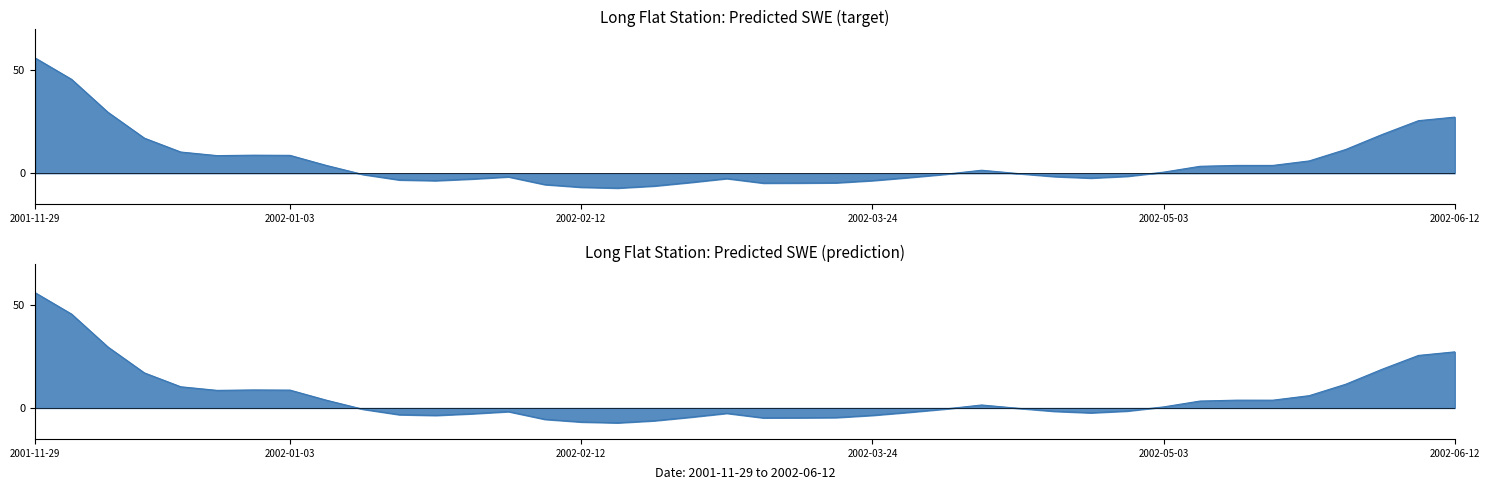

List the labels in order of value, largest first.

2001-11-29, 2001-12-04, 2001-12-09, 2002-06-12, 2002-06-07, 2002-06-02, 2001-12-14, 2002-05-28, 2001-12-19, 2001-12-29, 2002-01-03, 2001-12-24, 2002-05-23, 2002-05-13, 2002-05-18, 2002-01-08, 2002-05-08, 2002-04-08, 2002-05-03, 2002-04-13, 2002-04-03, 2002-01-13, 2002-04-28, 2002-04-18, 2002-02-02, 2002-03-29, 2002-04-23, 2002-03-04, 2002-01-28, 2002-01-18, 2002-03-24, 2002-01-23, 2002-02-27, 2002-03-19, 2002-03-14, 2002-03-09, 2002-02-07, 2002-02-22, 2002-02-12, 2002-02-17